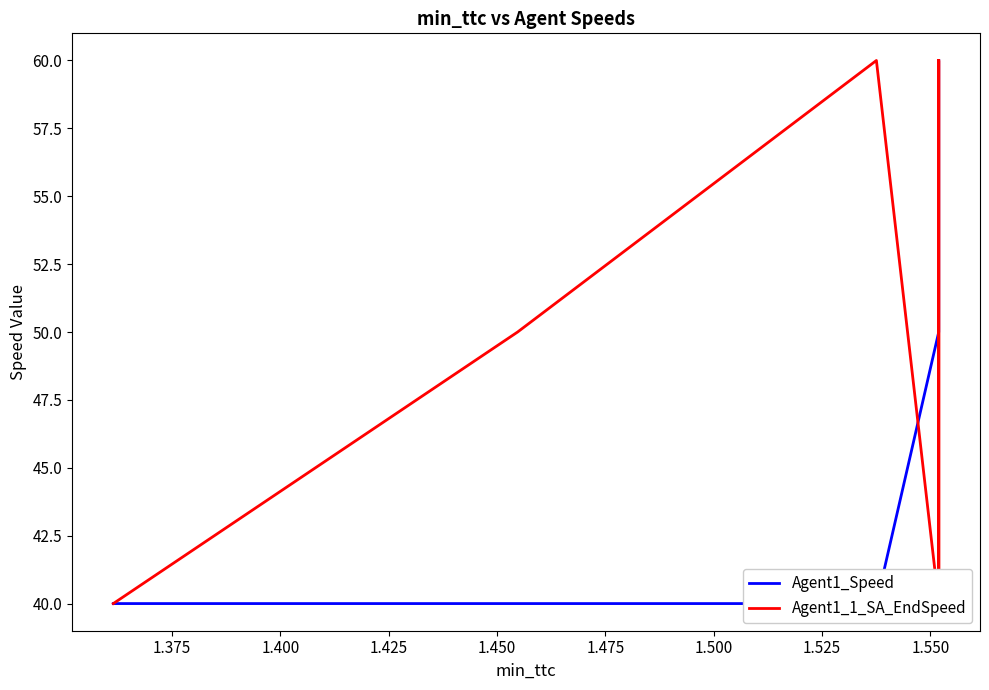

Reading left to right, list all the values displayed in this chart.

Agent1_Speed: 40	40	40	50	50	50	60	60	60
Agent1_1_SA_EndSpeed: 40	50	60	40	50	60	40	50	60